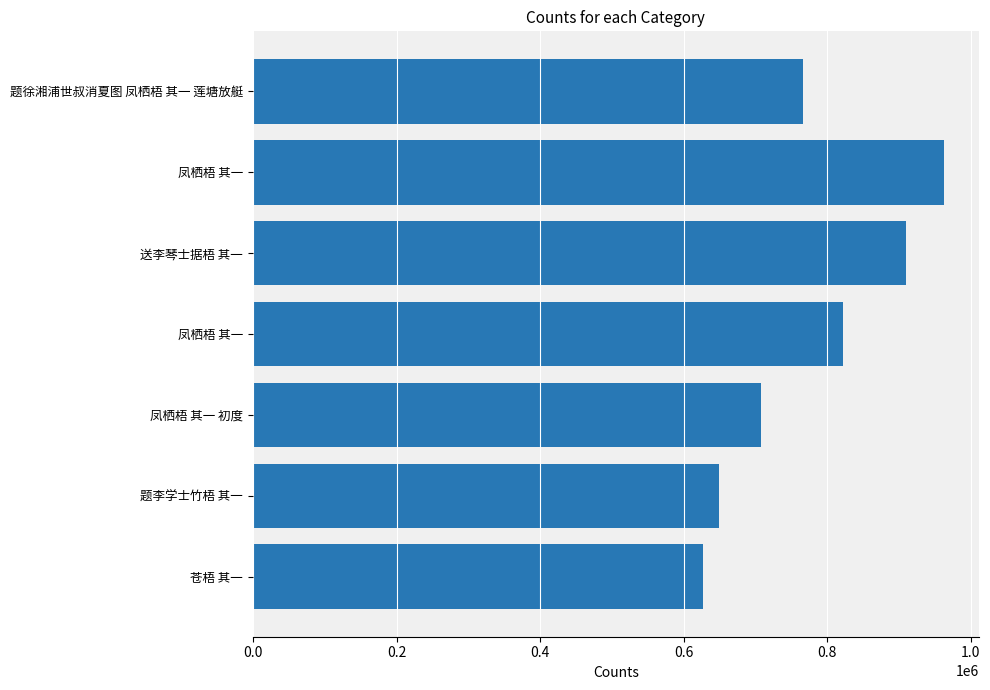

What is the smallest value displayed?

626659